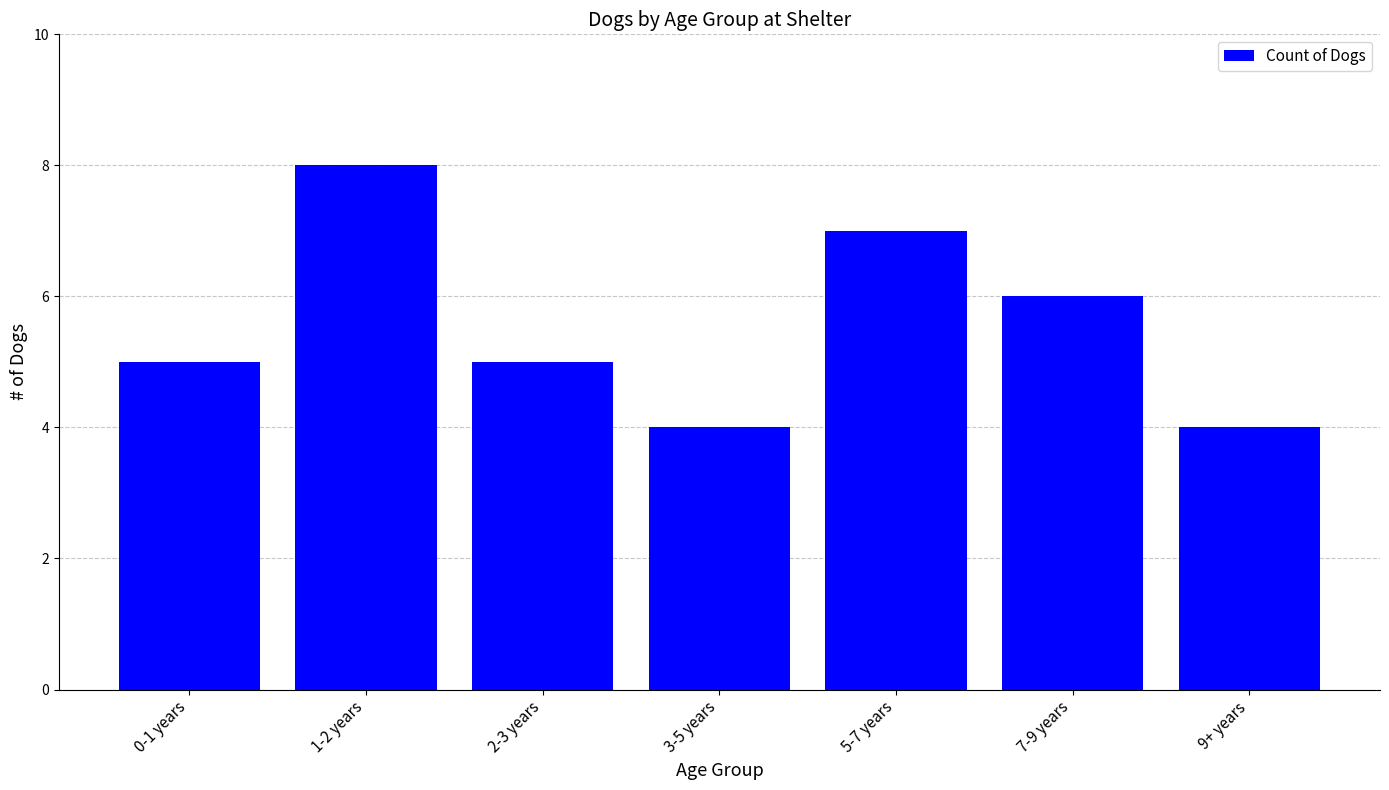

Count the number of data series in this chart.

1